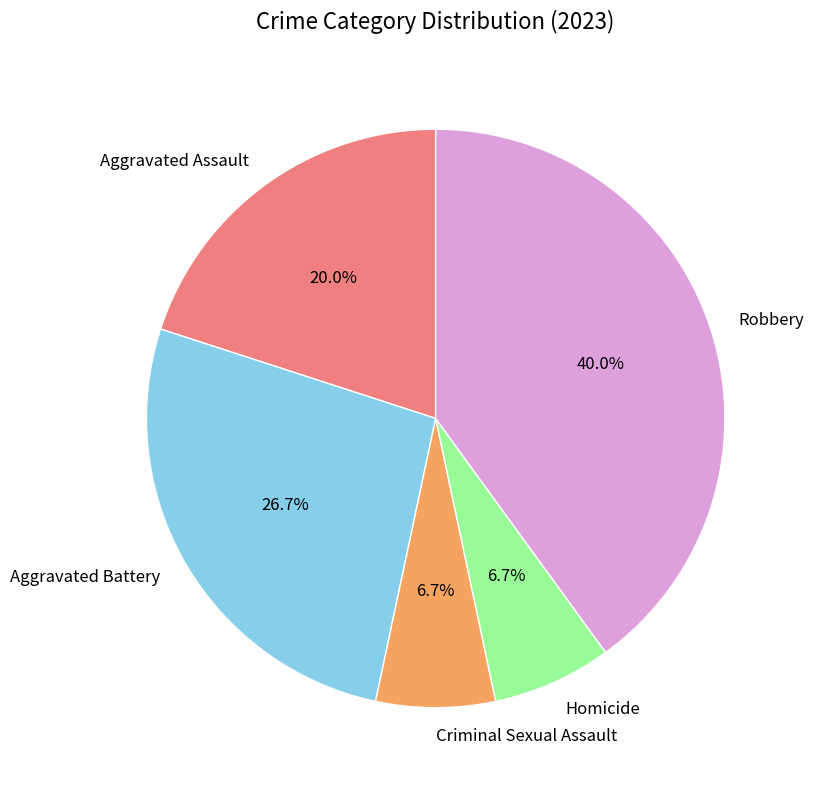

Count the number of slices in the pie.

5